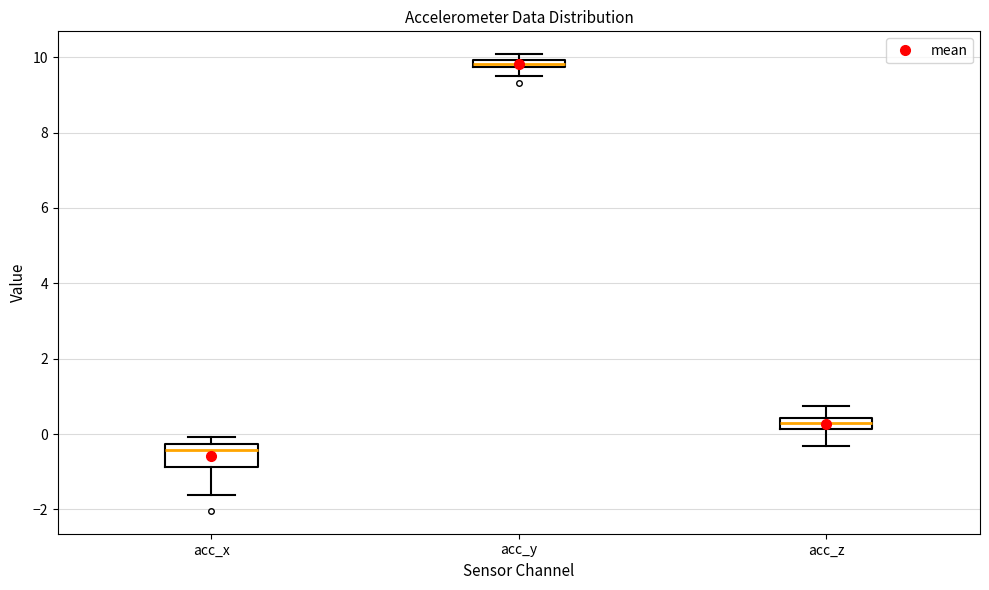

Where is the upper edge of the box for acc_y on the y-axis? The values are not printed on the chart, so give them approximately, as read against the axis.

10.0